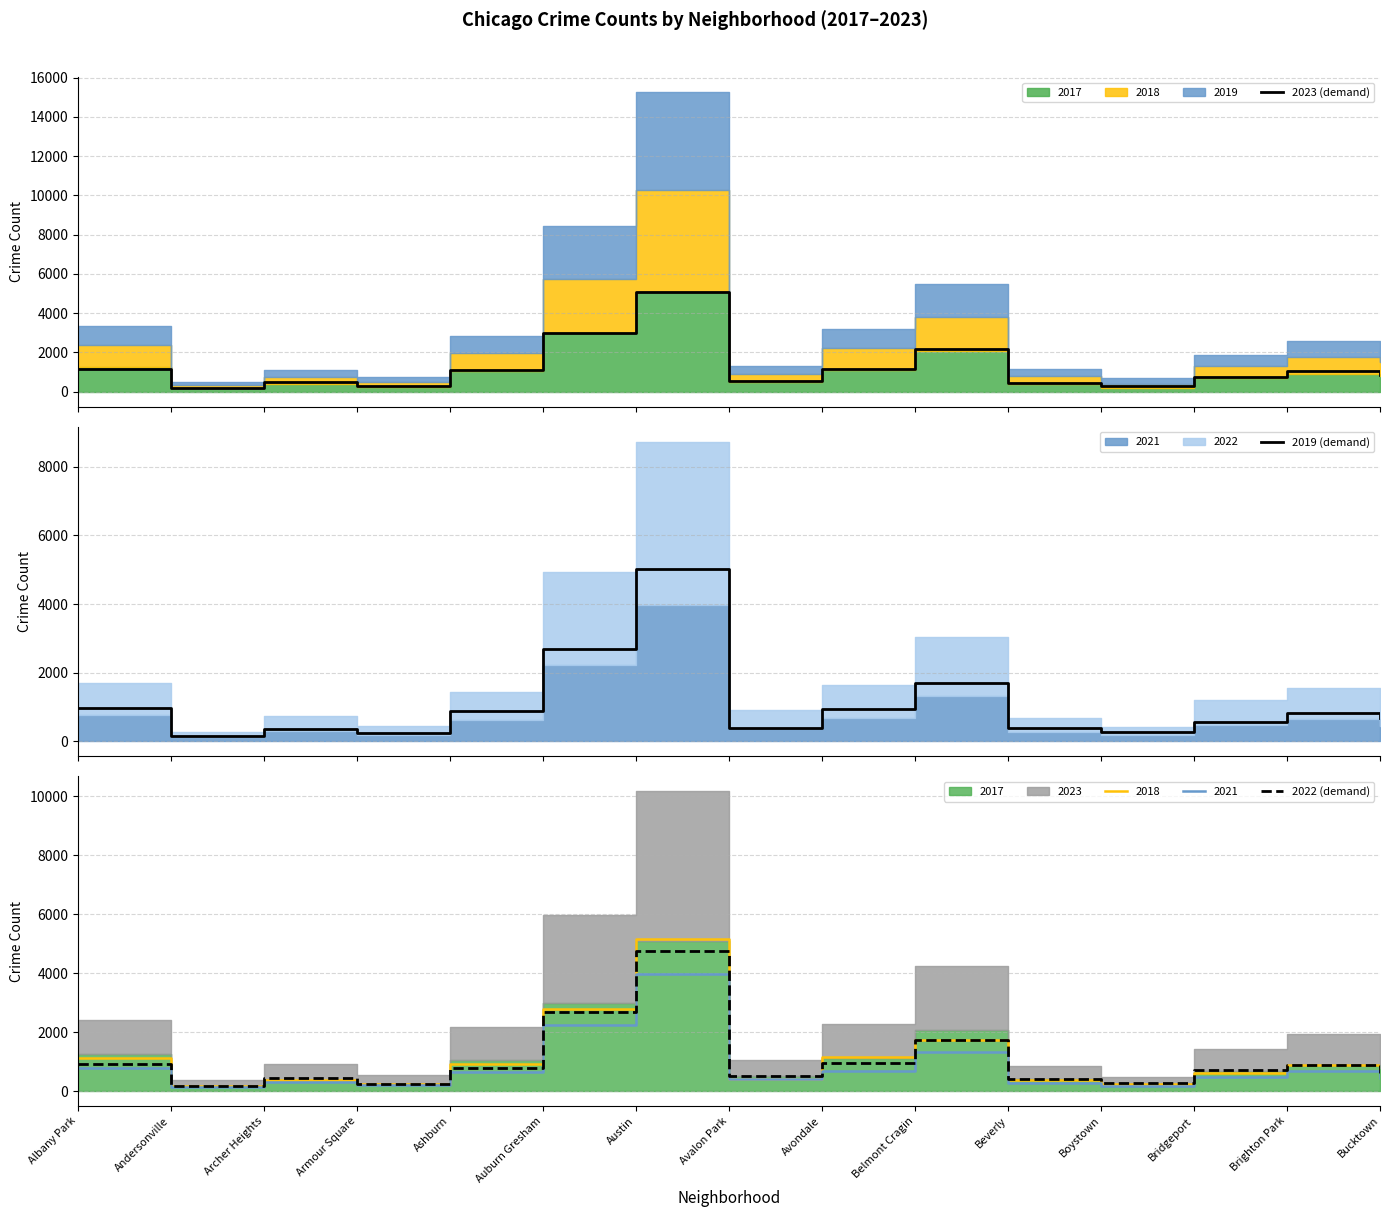

Where is the first local maximum for 2019 (demand)?

Archer Heights